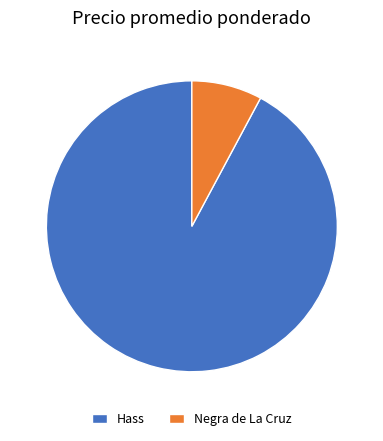

Is it true that Hass is 99% of the pie?

False